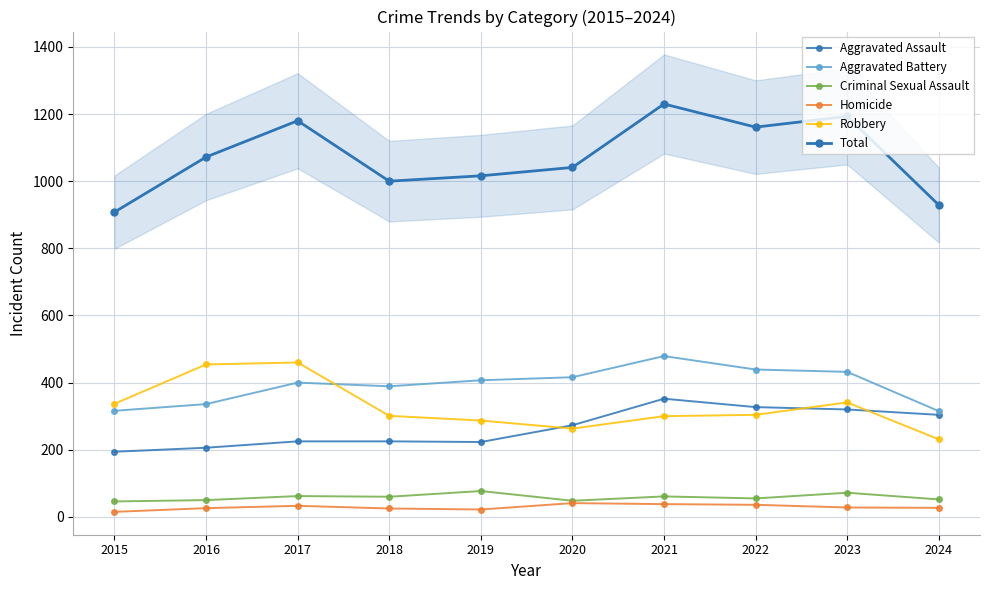

Reading left to right, what are all the values shown in this chart?

Aggravated Assault: 2015=194	2016=206	2017=225	2018=225	2019=223	2020=273	2021=352	2022=327	2023=320	2024=304
Aggravated Battery: 2015=316	2016=336	2017=400	2018=389	2019=407	2020=416	2021=479	2022=439	2023=432	2024=315
Criminal Sexual Assault: 2015=46	2016=50	2017=62	2018=60	2019=77	2020=48	2021=61	2022=55	2023=72	2024=52
Homicide: 2015=15	2016=26	2017=33	2018=25	2019=22	2020=41	2021=38	2022=36	2023=28	2024=27
Robbery: 2015=337	2016=454	2017=460	2018=301	2019=287	2020=263	2021=300	2022=304	2023=341	2024=231
Total: 2015=908	2016=1072	2017=1180	2018=1000	2019=1016	2020=1041	2021=1230	2022=1161	2023=1193	2024=929